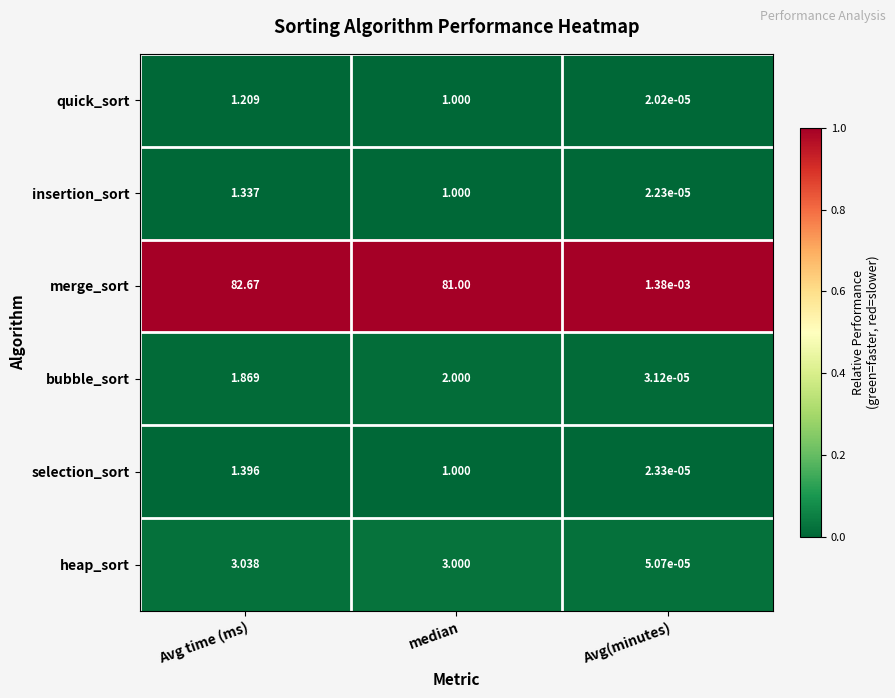

Where does the heap_sort series first go above 3?

Avg time (ms)